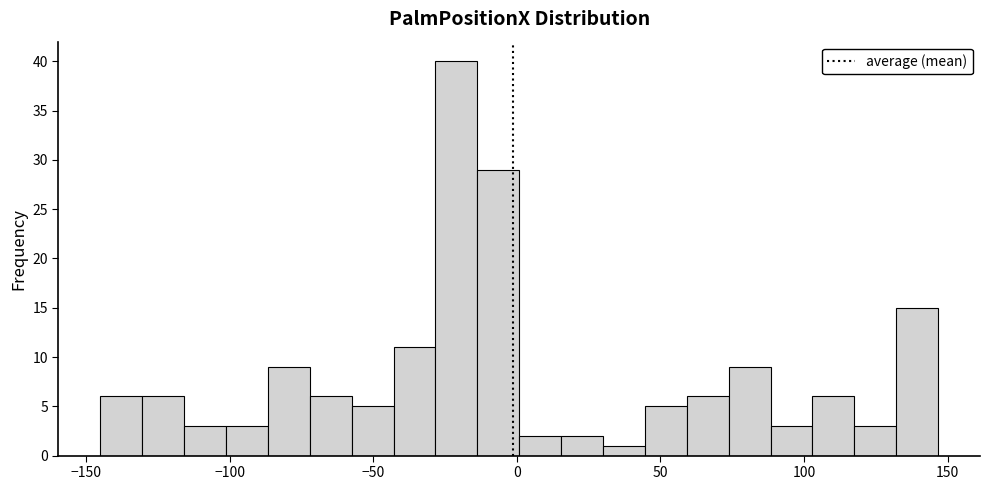

Around what value on the x-axis is the tallest bar? Give the approximate position of its centre, as read against the axis.

-20